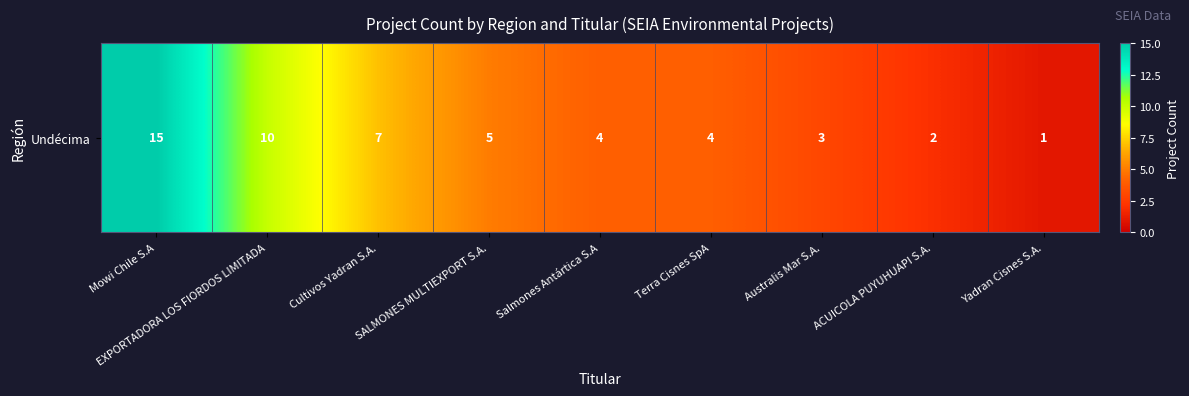

The value at Salmones Antártica S.A is 4. True or false?

True